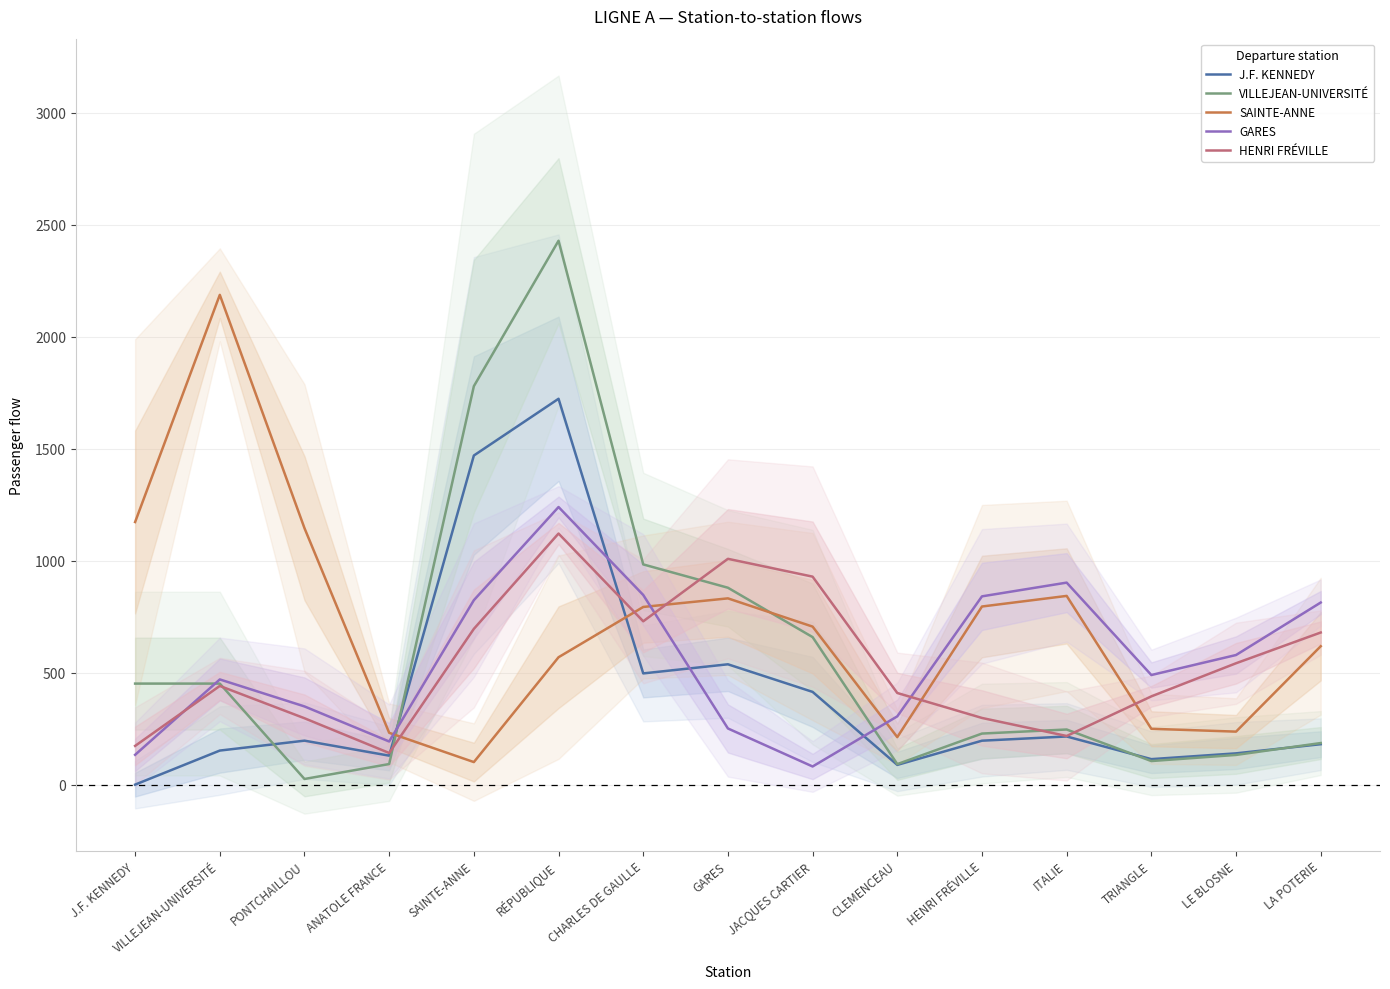

True or false: GARES has more than 0 interior local peaks.

True